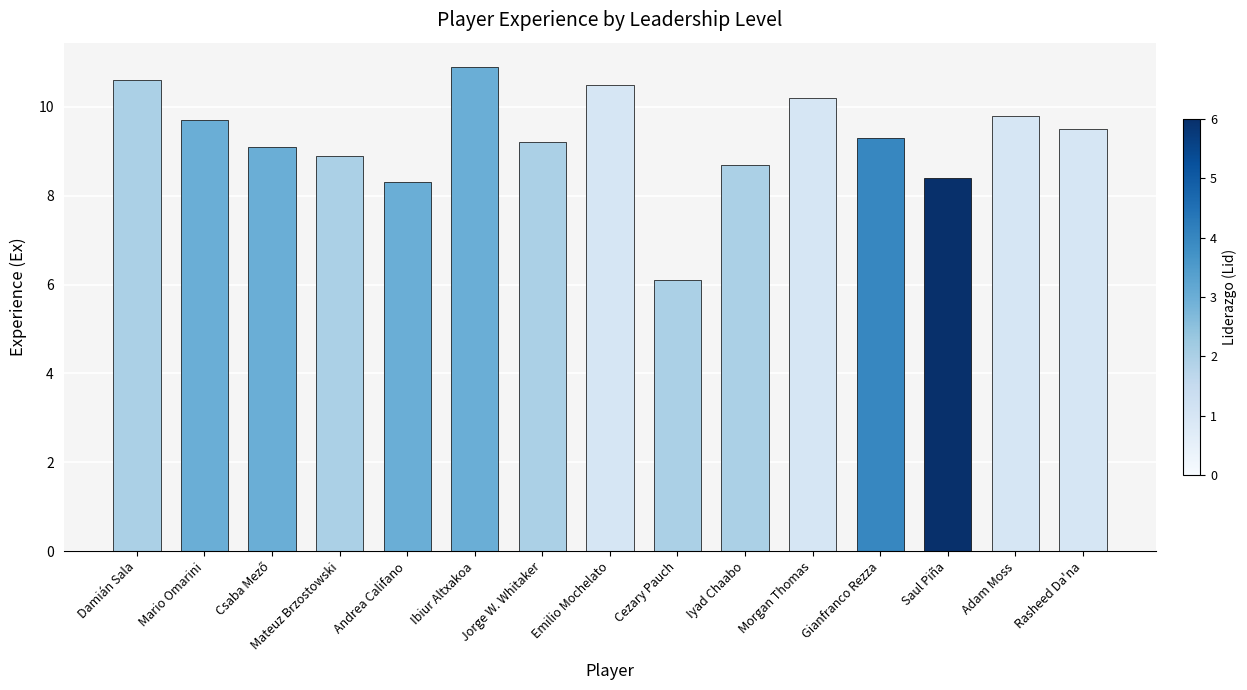

Read the value at Adam Moss.

9.8